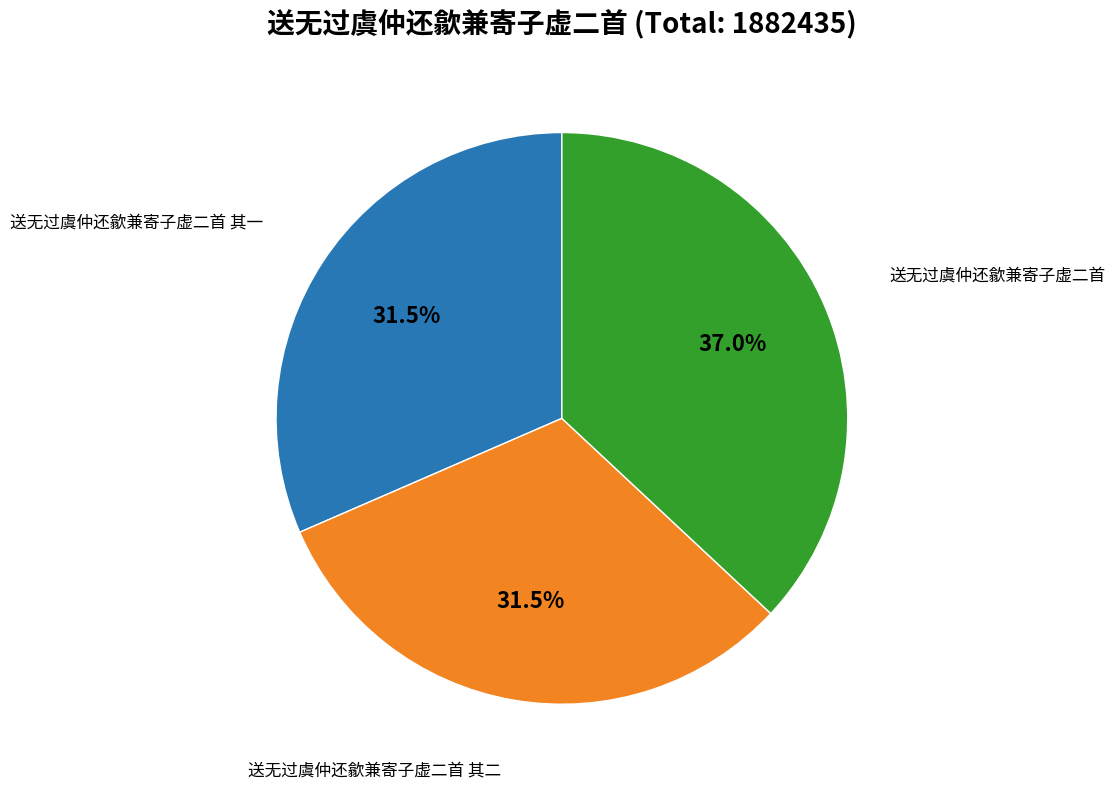

Is there any slice that represents more than half of the pie?

No